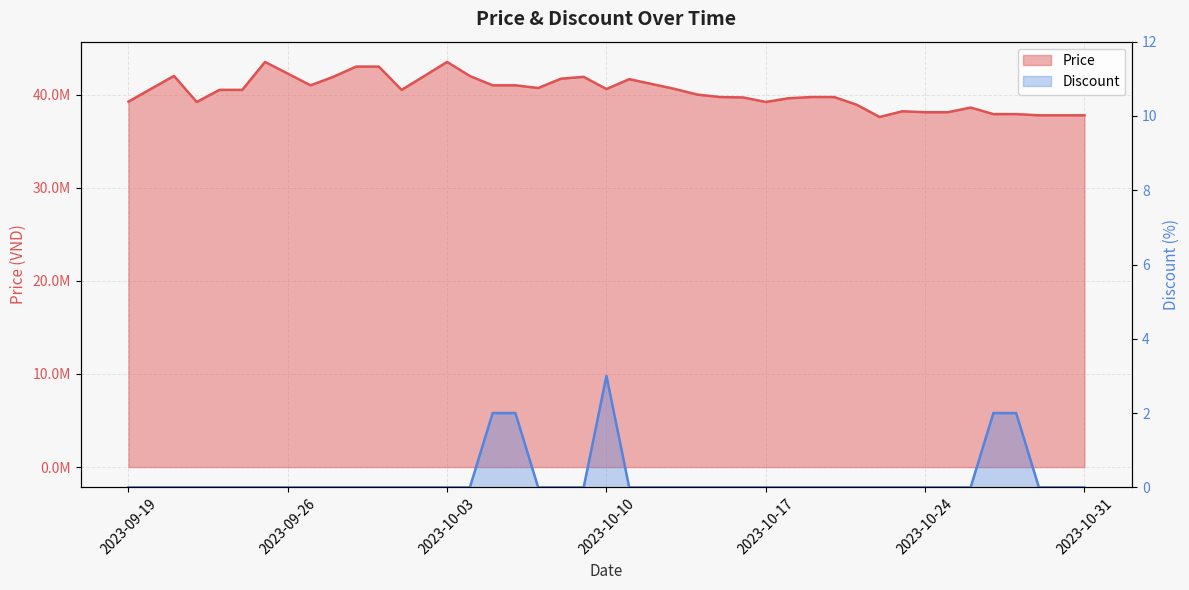

What is the difference between the second highest and minimum values in the Discount series?

2